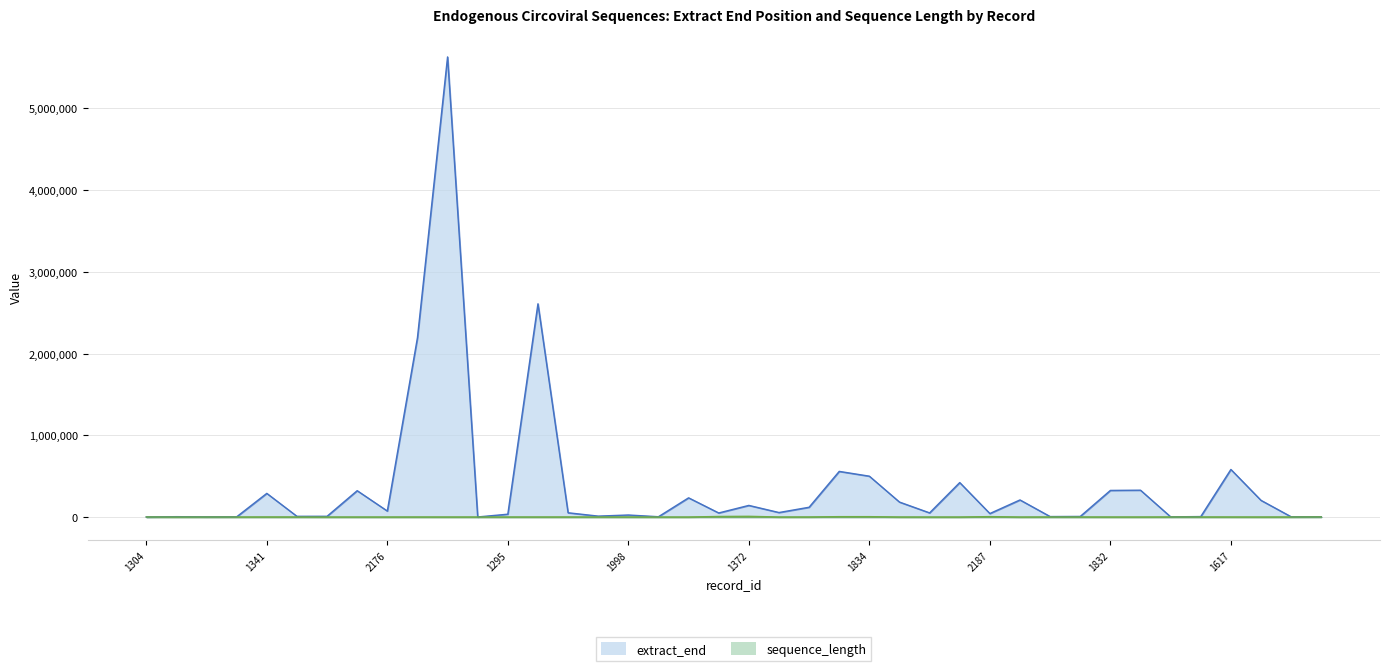

Between 1958 and 1514, which series saw the biggest shift?

extract_end